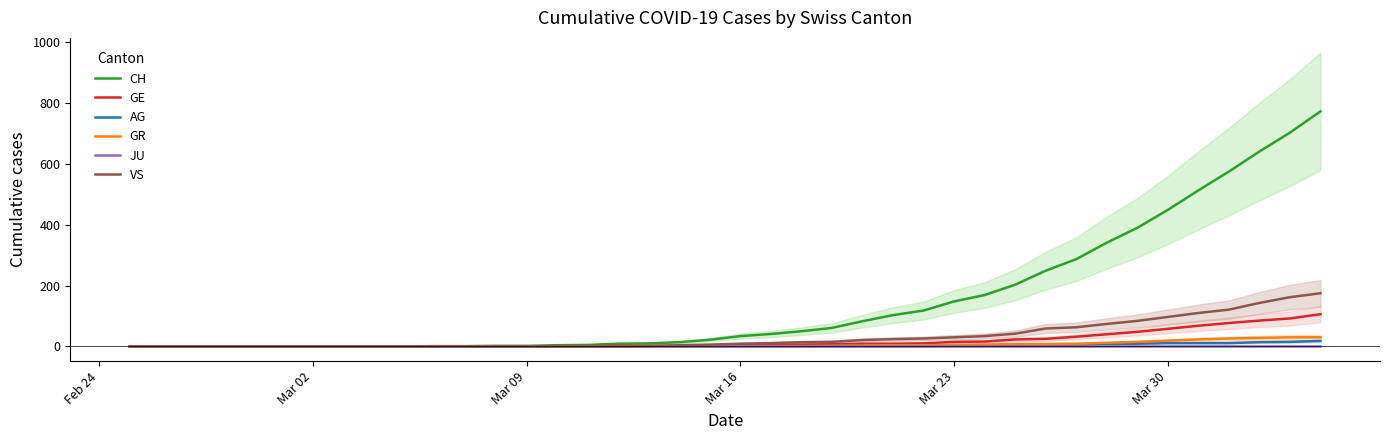

Is it true that CH equals 449 at Mar 30?

True